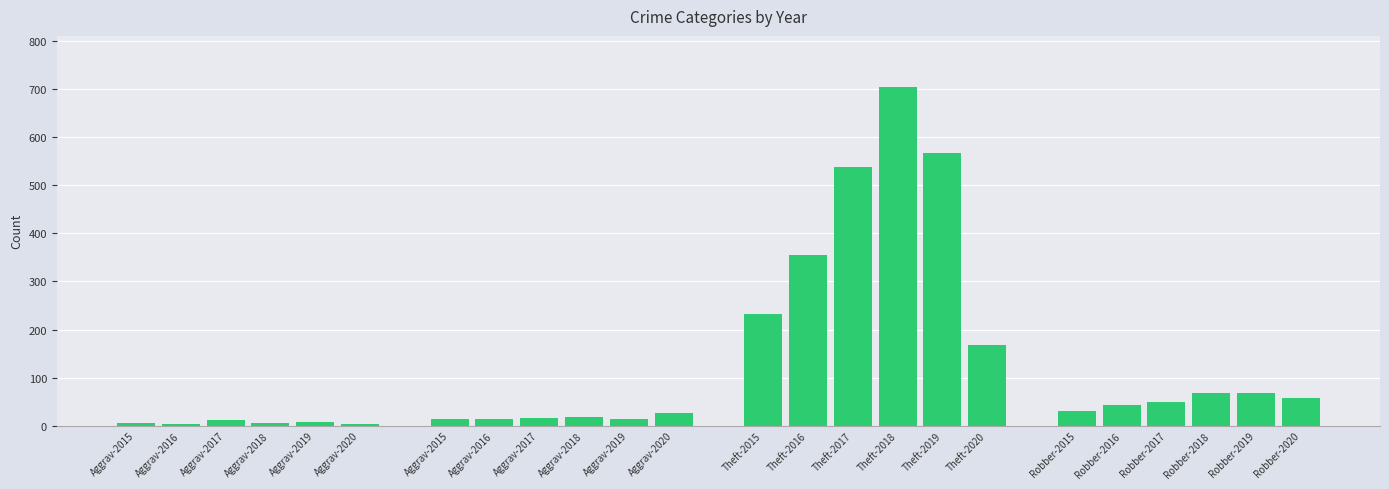

What is the average value?

126